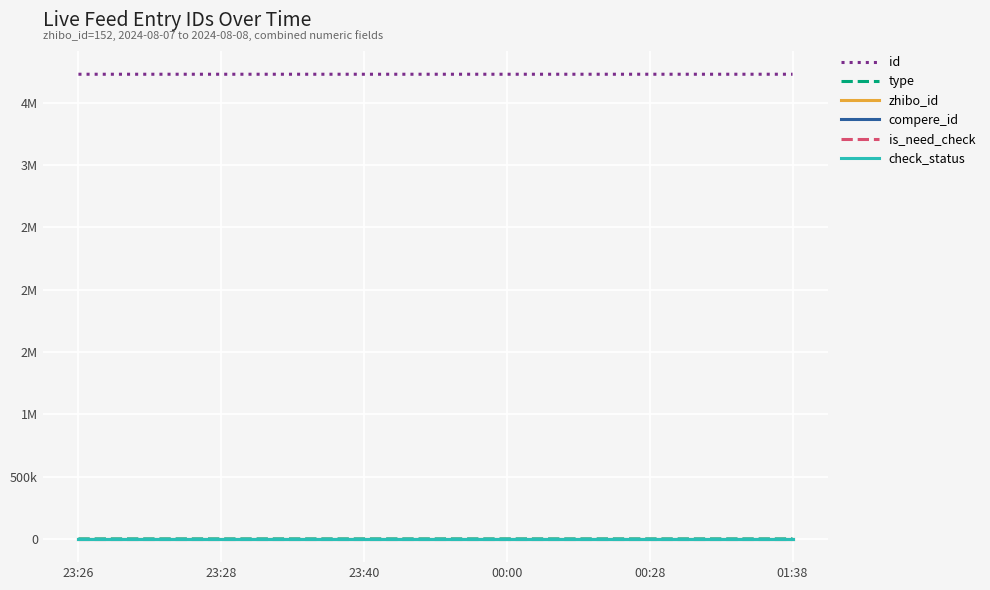

True or false: id has more than 0 interior local peaks.

False